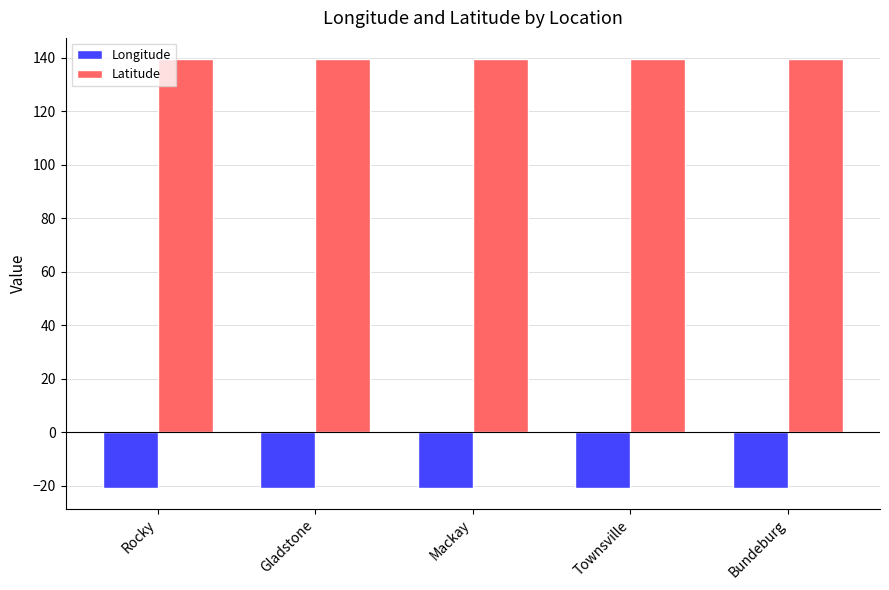

What is the difference between the highest and lowest values at Townsville?

160.2